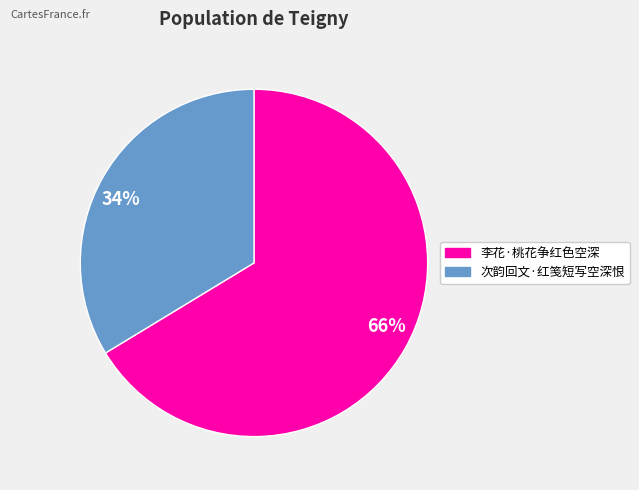

Is it true that 次韵回文·红笺短写空深恨 is 34% of the pie?

True